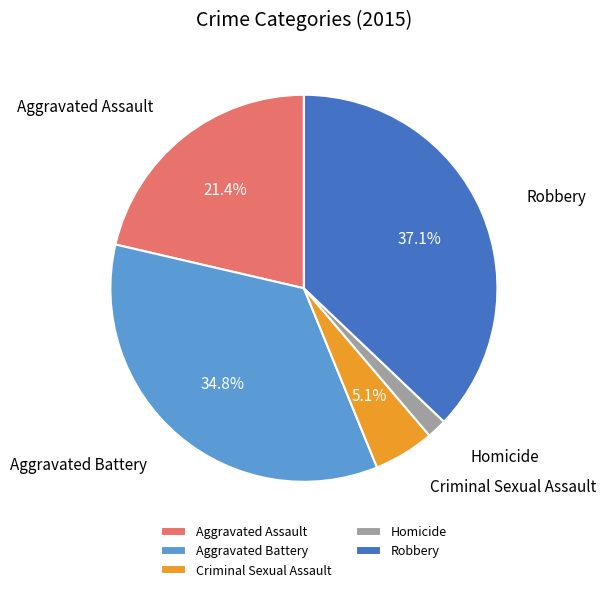

Does Aggravated Battery account for over 50% of the chart?

No